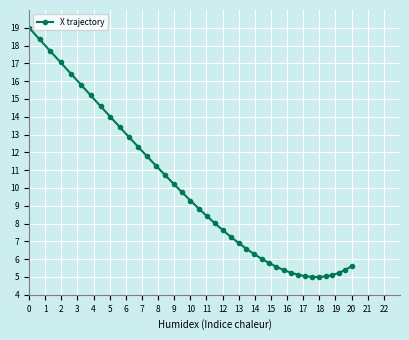

Is it true that the value at 0 is 31.5?

False